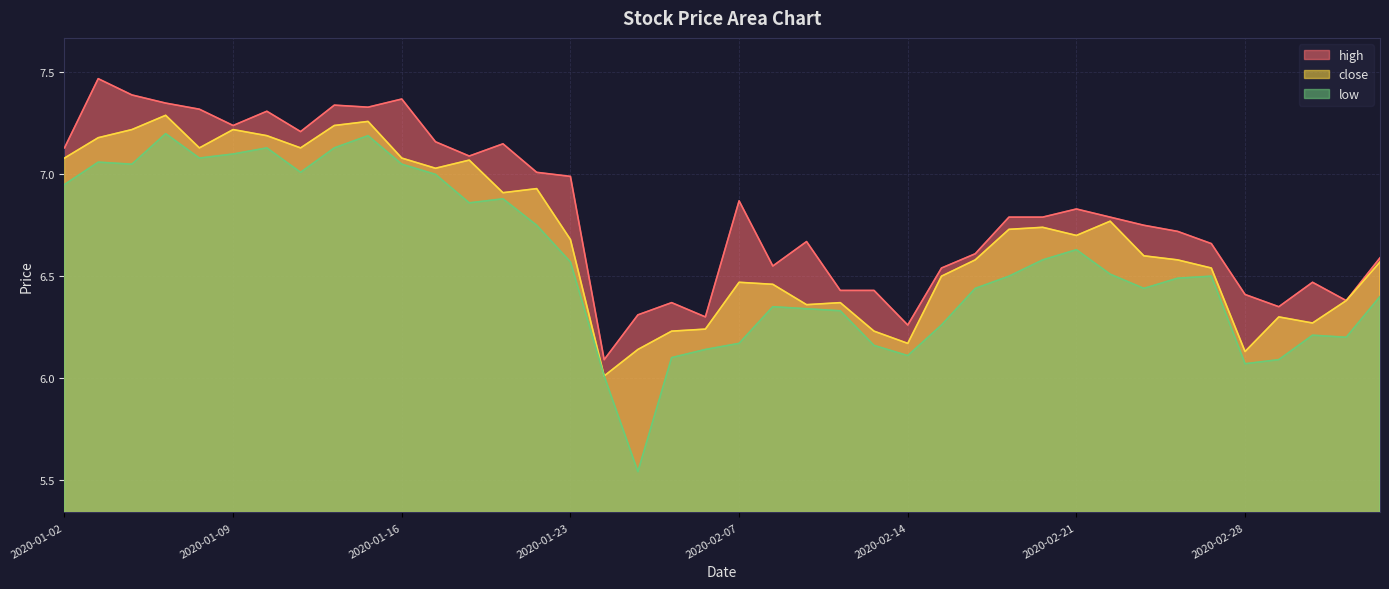

What is the value of the close point at the 22nd from the left?

6.5